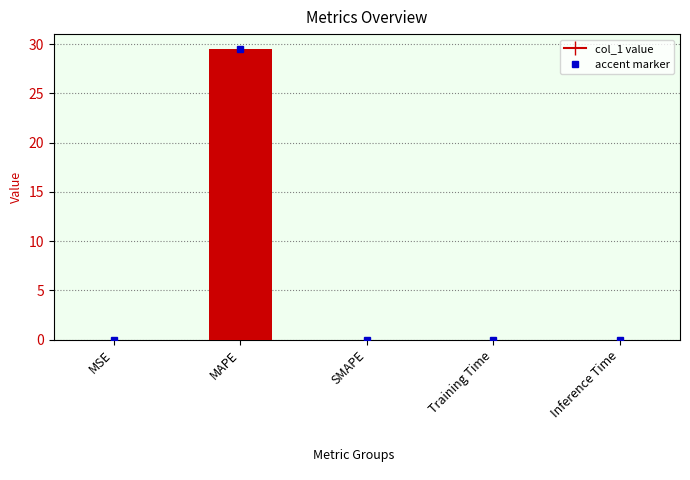

True or false: the data shows 0.0 at SMAPE.

True